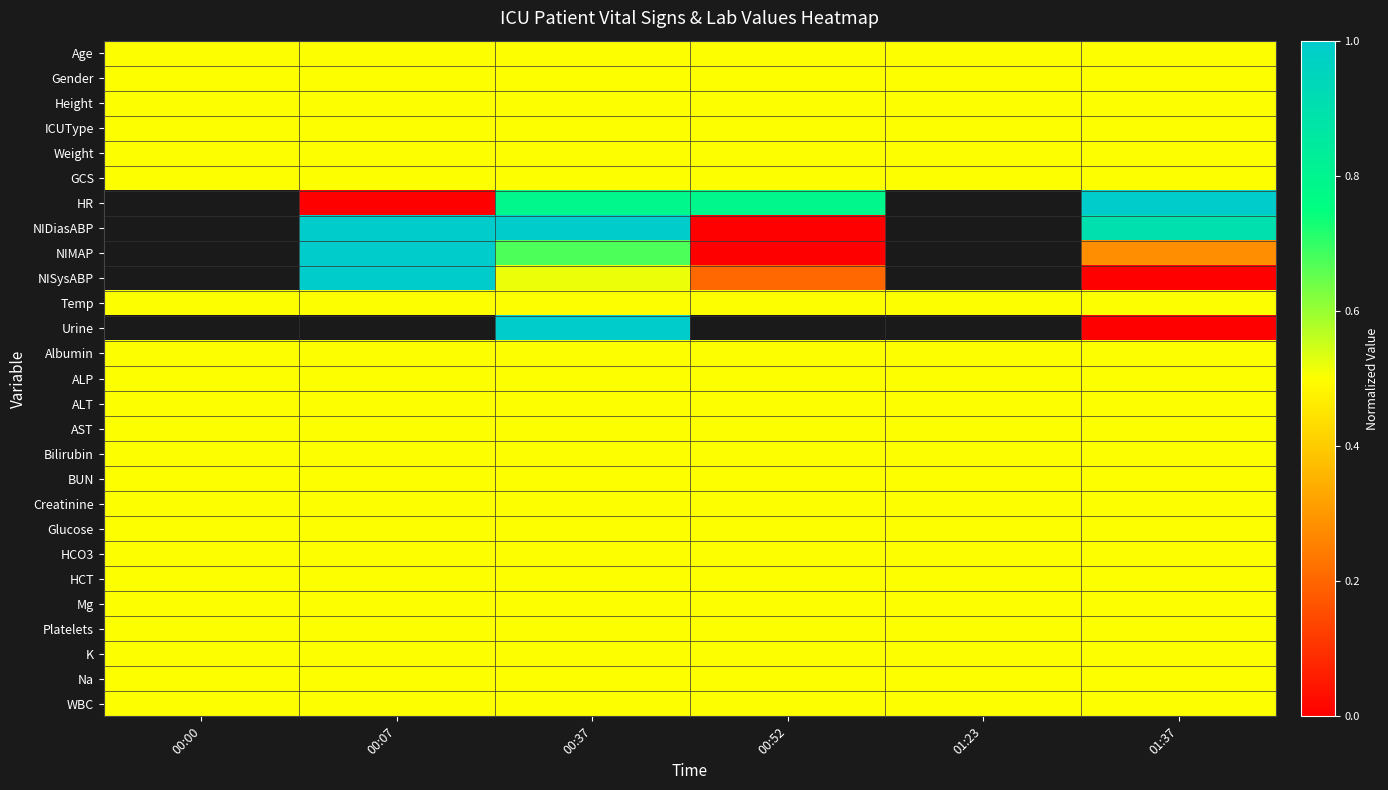

True or false: Platelets has a value of 0.5 at 00:00.

True